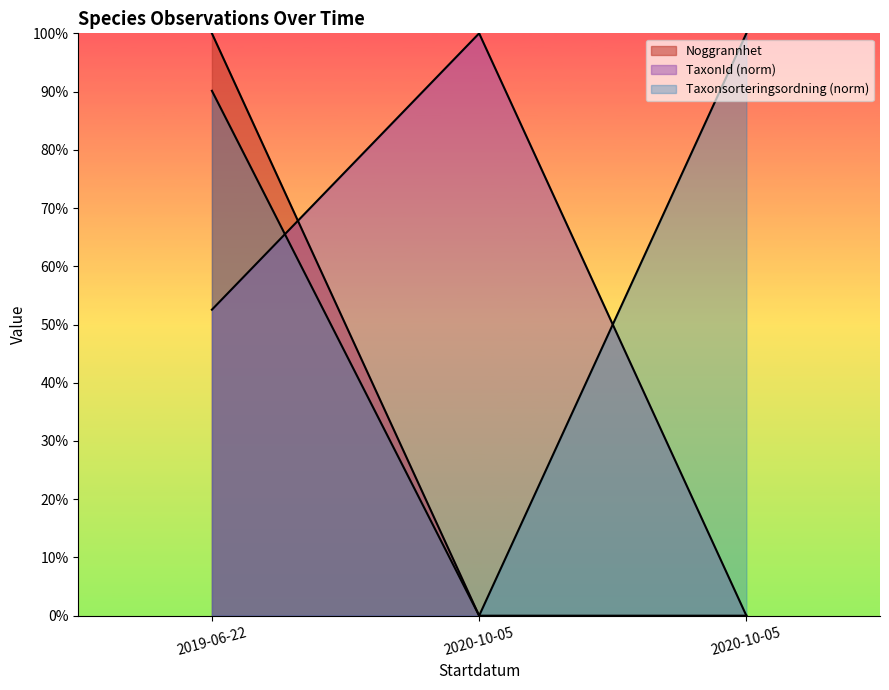

Reading left to right, list all the values displayed in this chart.

Ost: 2019-06-22=100.0	2020-10-05=0.0	2020-10-05=0.0
TaxonId: 2019-06-22=52.5	2020-10-05=100.0	2020-10-05=0.0
Taxonsorteringsordning: 2019-06-22=90.1	2020-10-05=0.0	2020-10-05=100.0